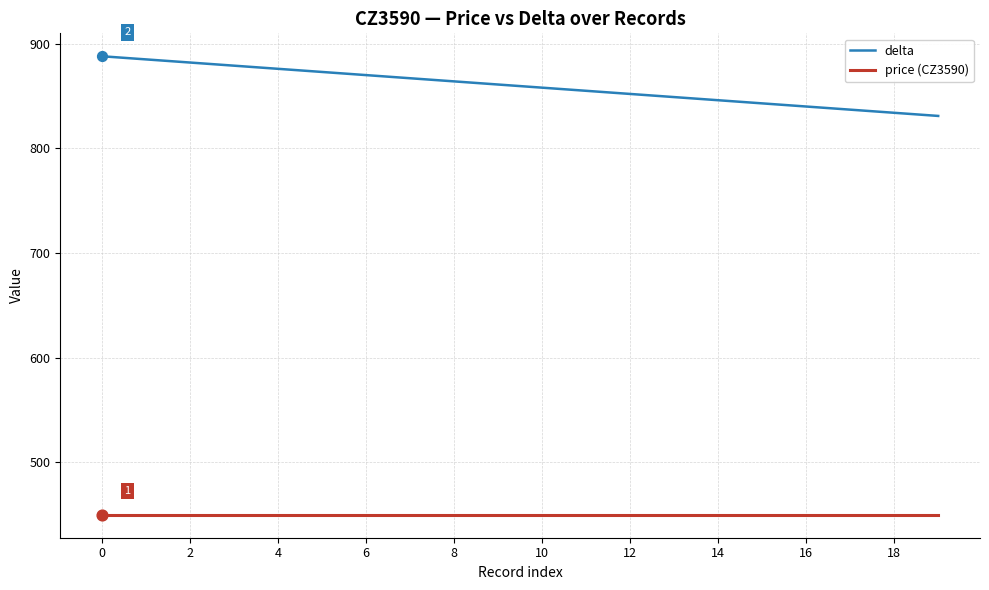

Which series has the widest spread of values?

delta